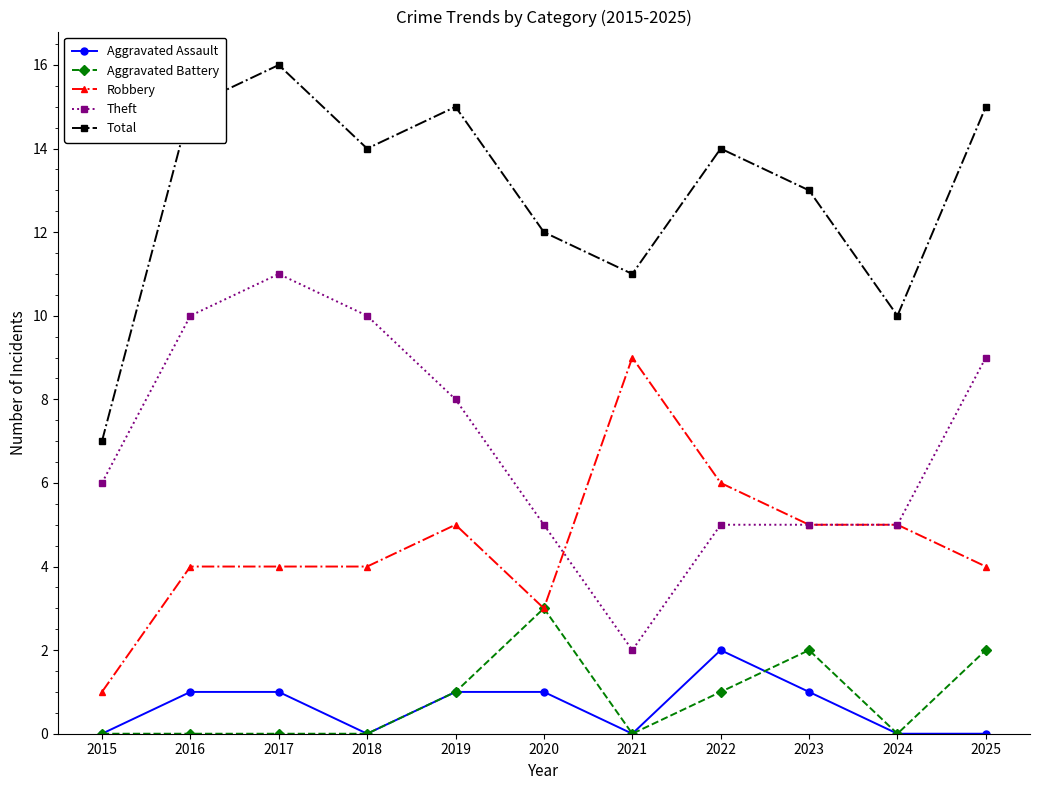

Which series has the largest total across all categories?

Total